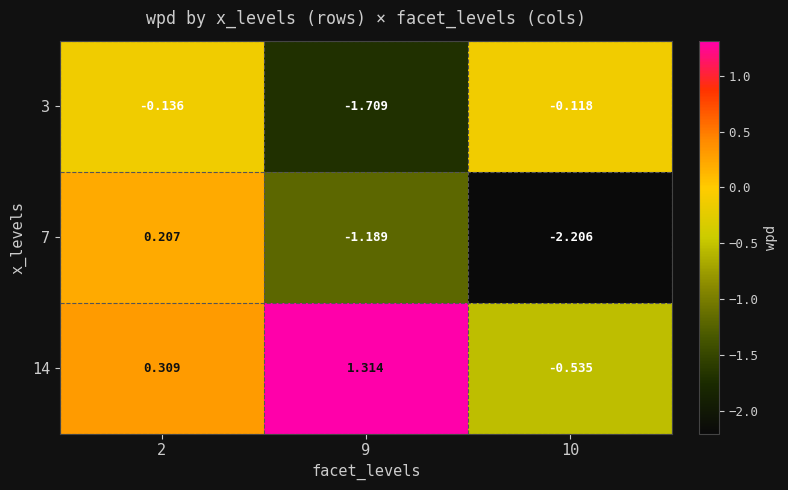

Is the value of 3 at 9 greater than the value of 7 at 10?

Yes